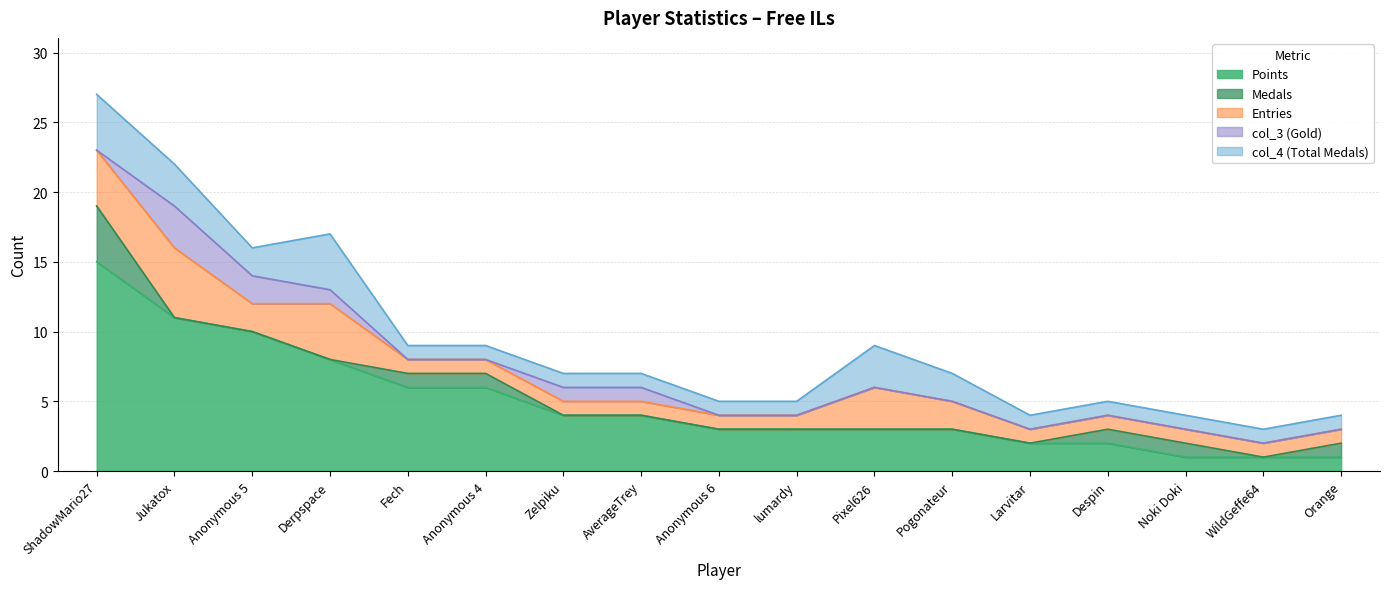

Between Pixel626 and AverageTrey, which is larger?

AverageTrey